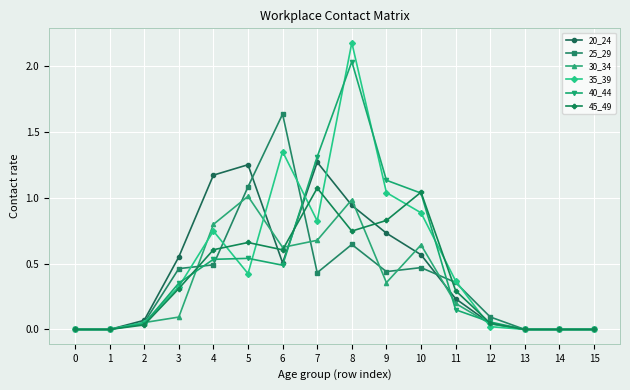

Which series has the widest spread of values?

35_39